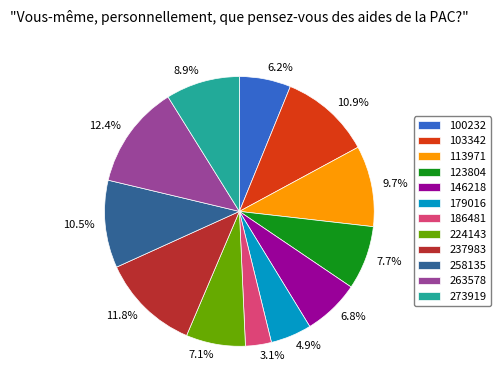

What portion of the pie excludes 113971?

90.3%